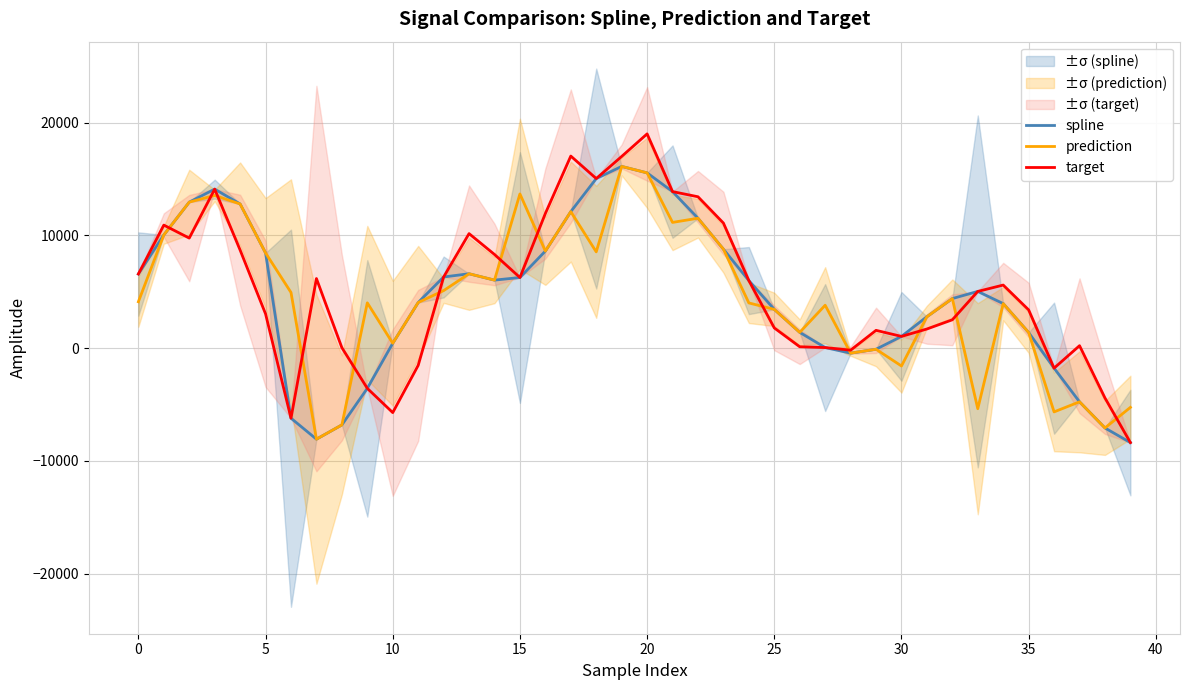

Rank the series at 11 from highest to lowest value.

spline, prediction, target